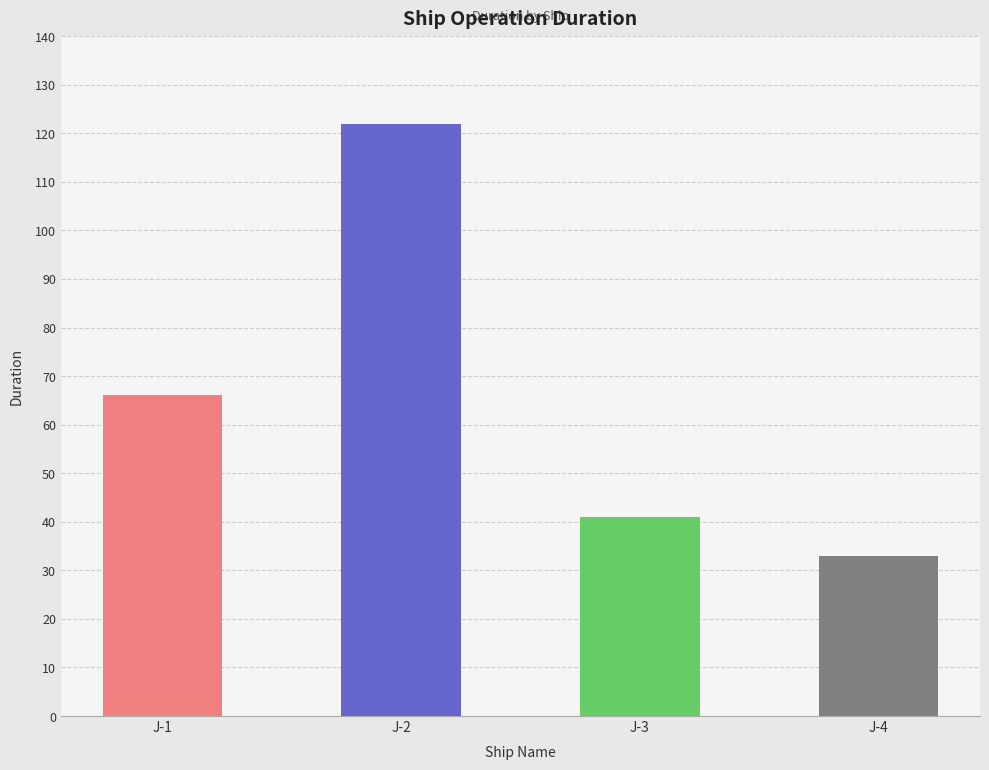

Reading right to left, extract all data points from this chart.

J-4=33	J-3=41	J-2=122	J-1=66